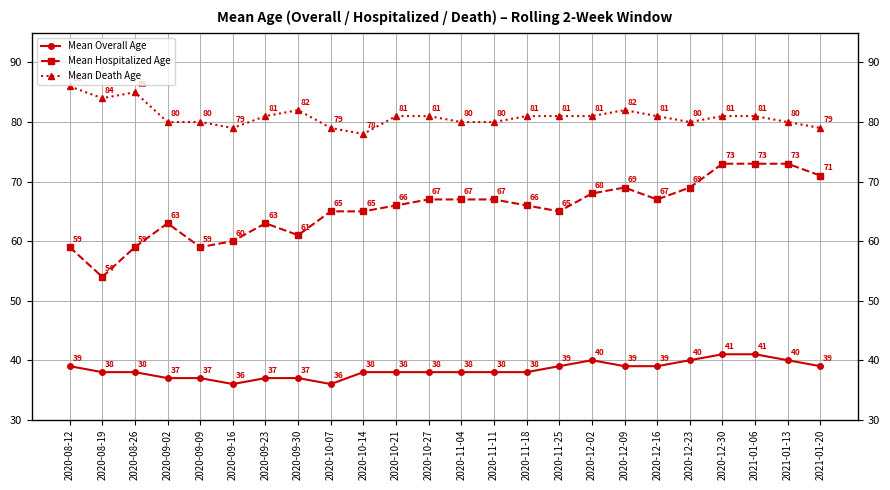

Which series has the widest spread of values?

Mean Hospitalized Age